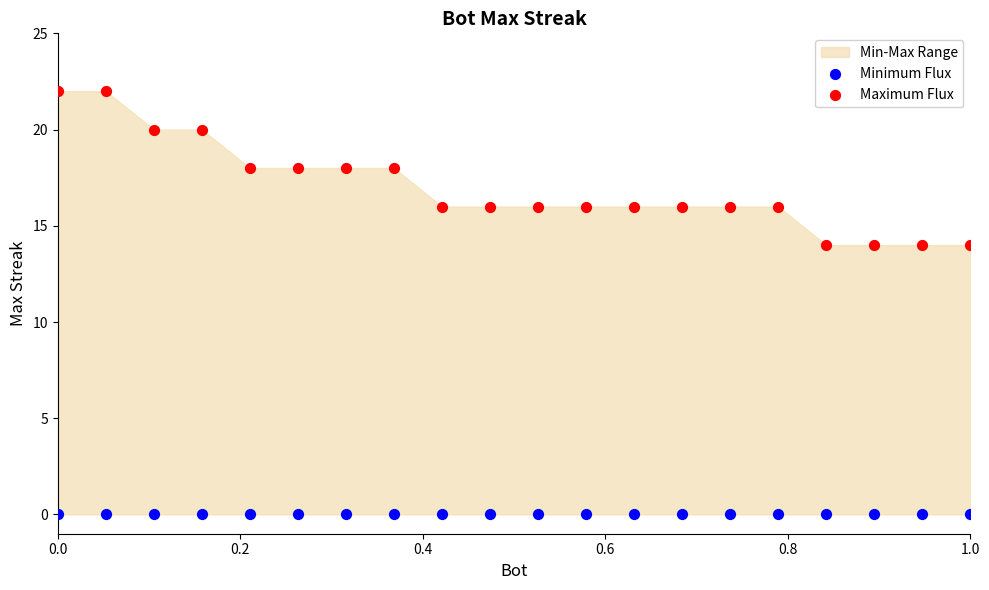

Which series reaches the minimum Y coordinate?

Minimum Flux